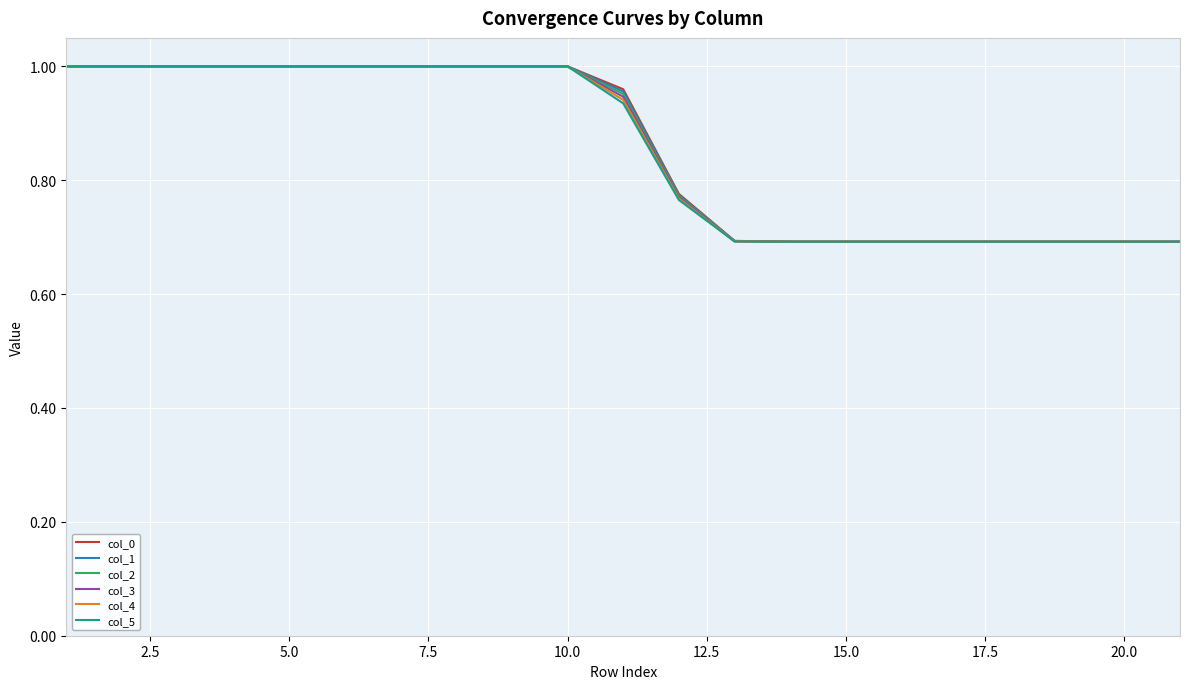

How many lines are shown in the chart?

6